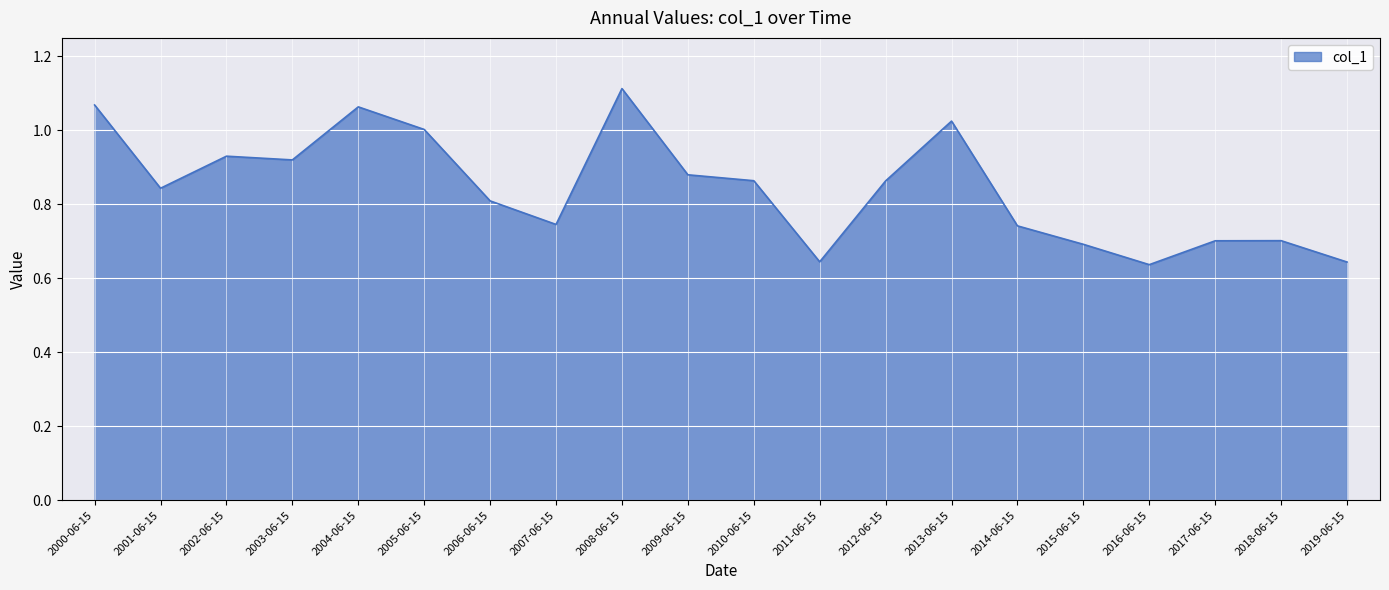

How many interior local peaks (higher than both neighbors) does the data have?

5